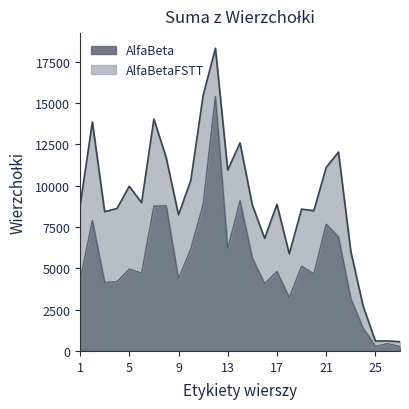

How many categories are shown in the chart?

27